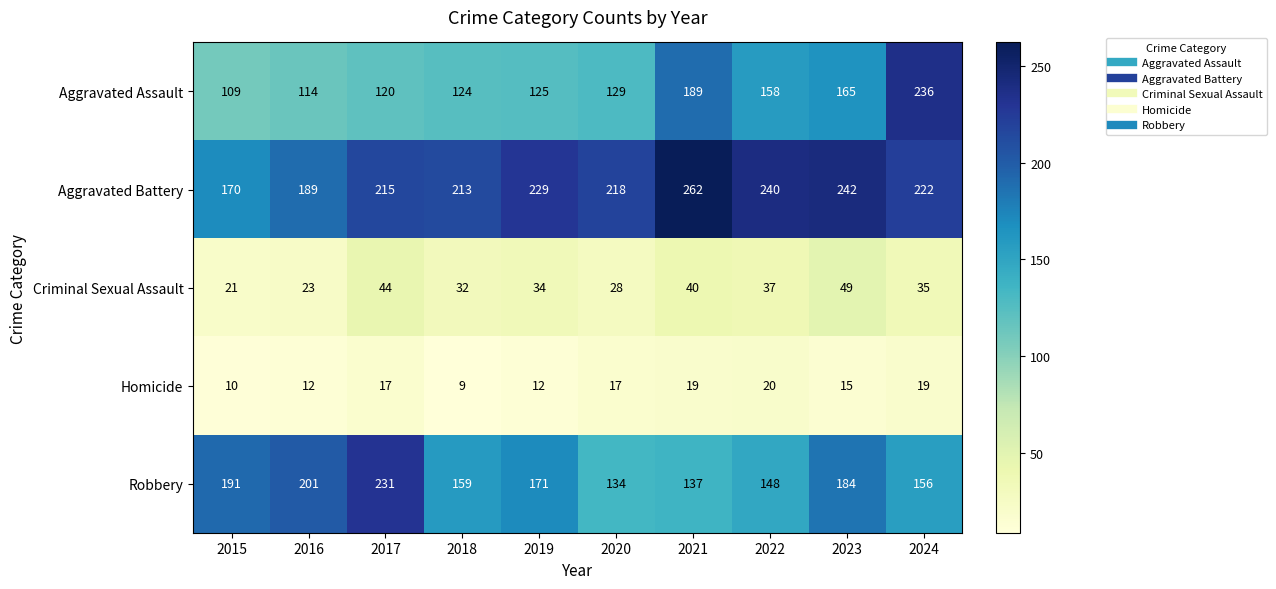

At which category is the sum across all series the highest?

2024